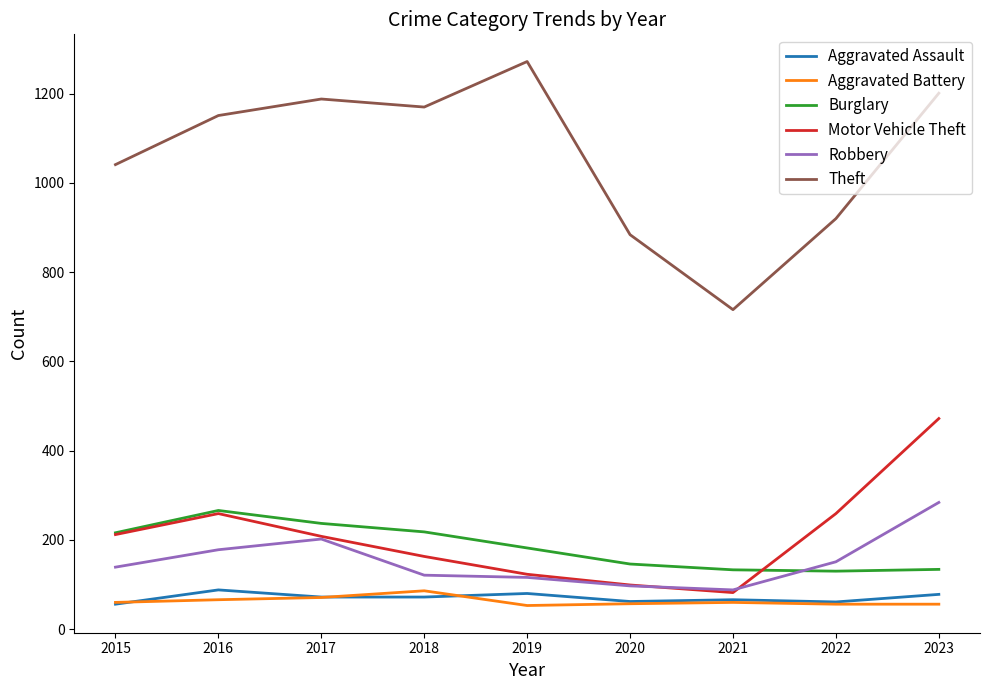

What is the highest value of the Robbery series?

284